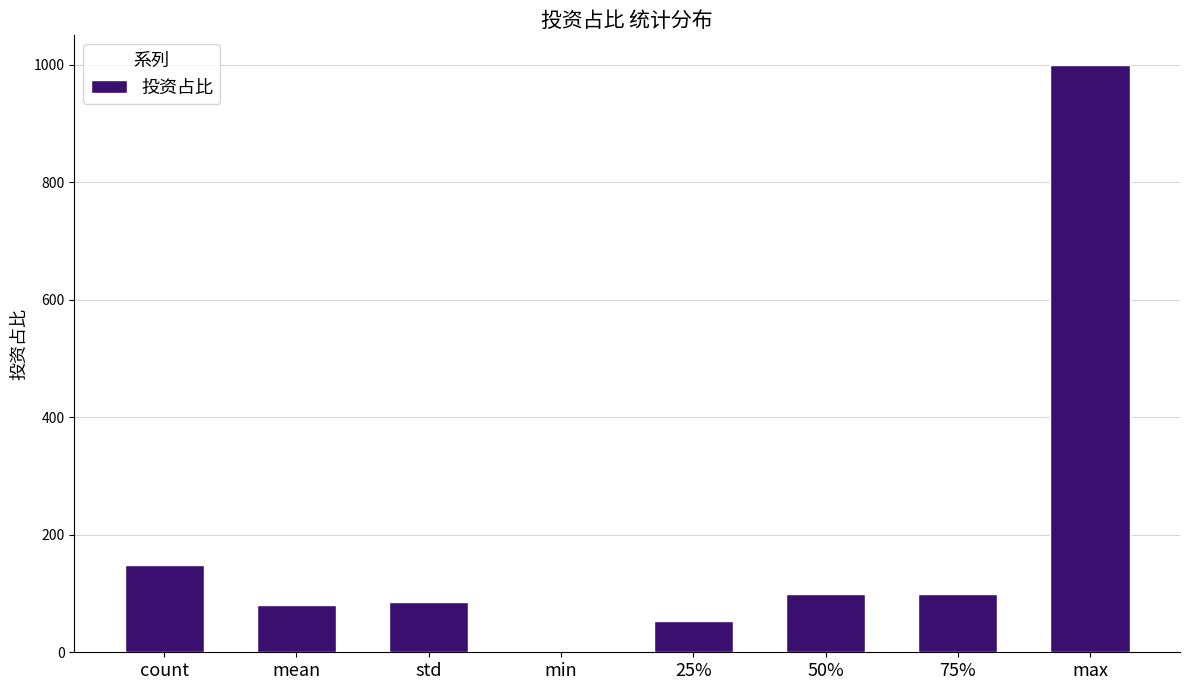

What is the ratio of the value at 25% to the value at 75%?

0.5